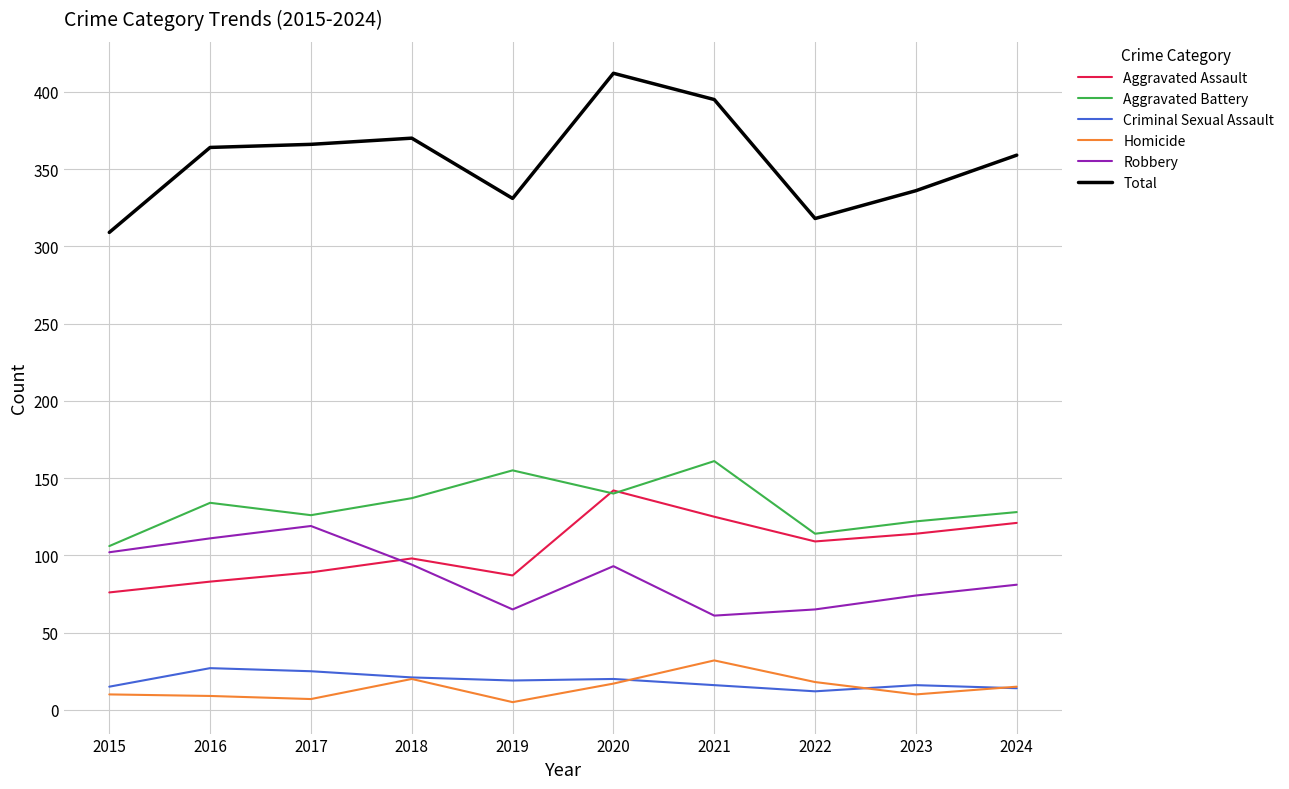

True or false: Total has a value of 359 at 2024.

True